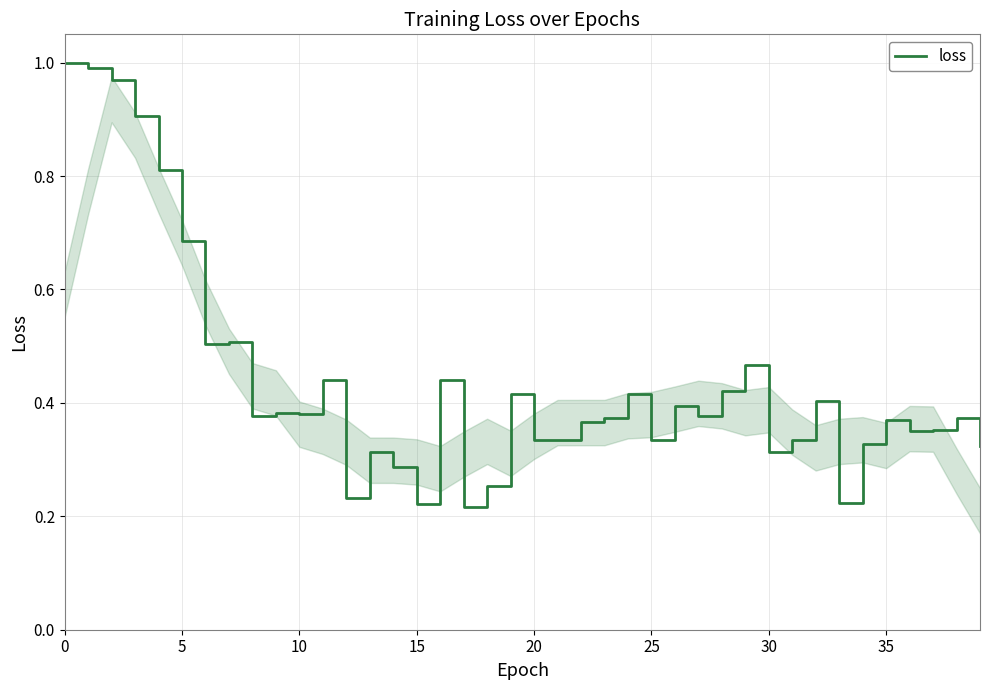

Does the chart have visible grid lines?

Yes